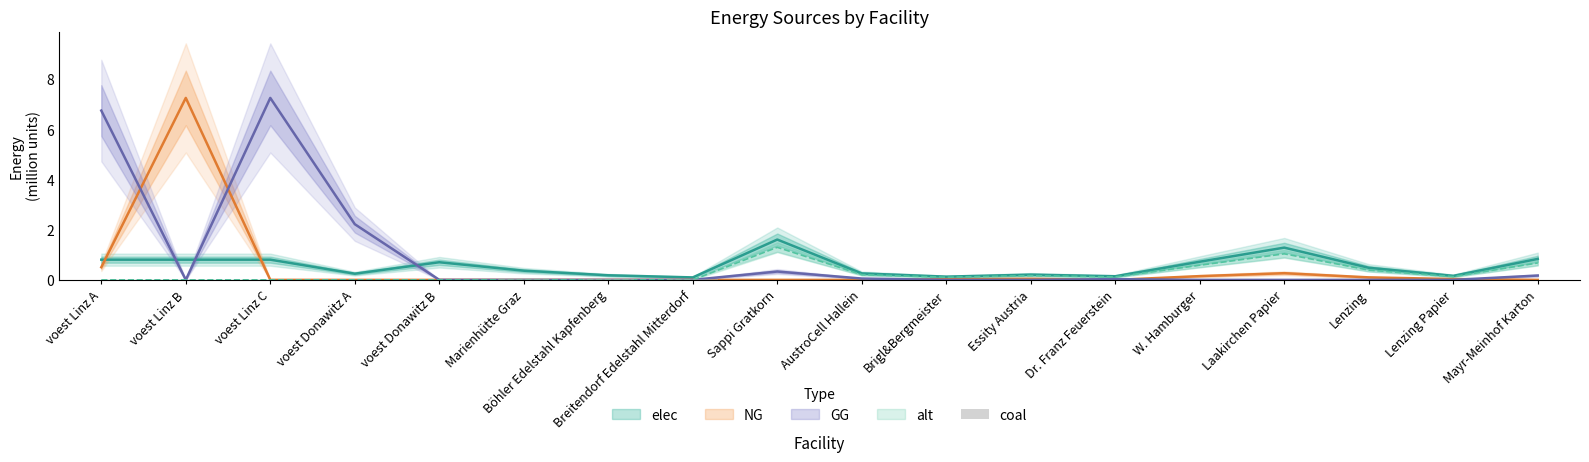

Which label corresponds to the smallest value in the chart?

voest Linz A